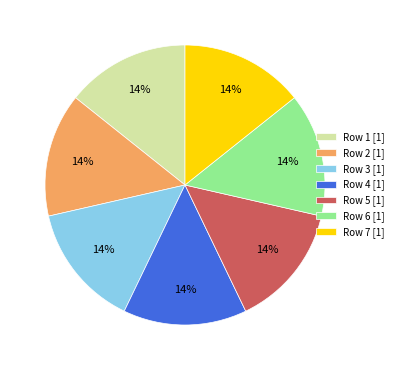

True or false: Row 1 [1] accounts for 5% of the total.

False